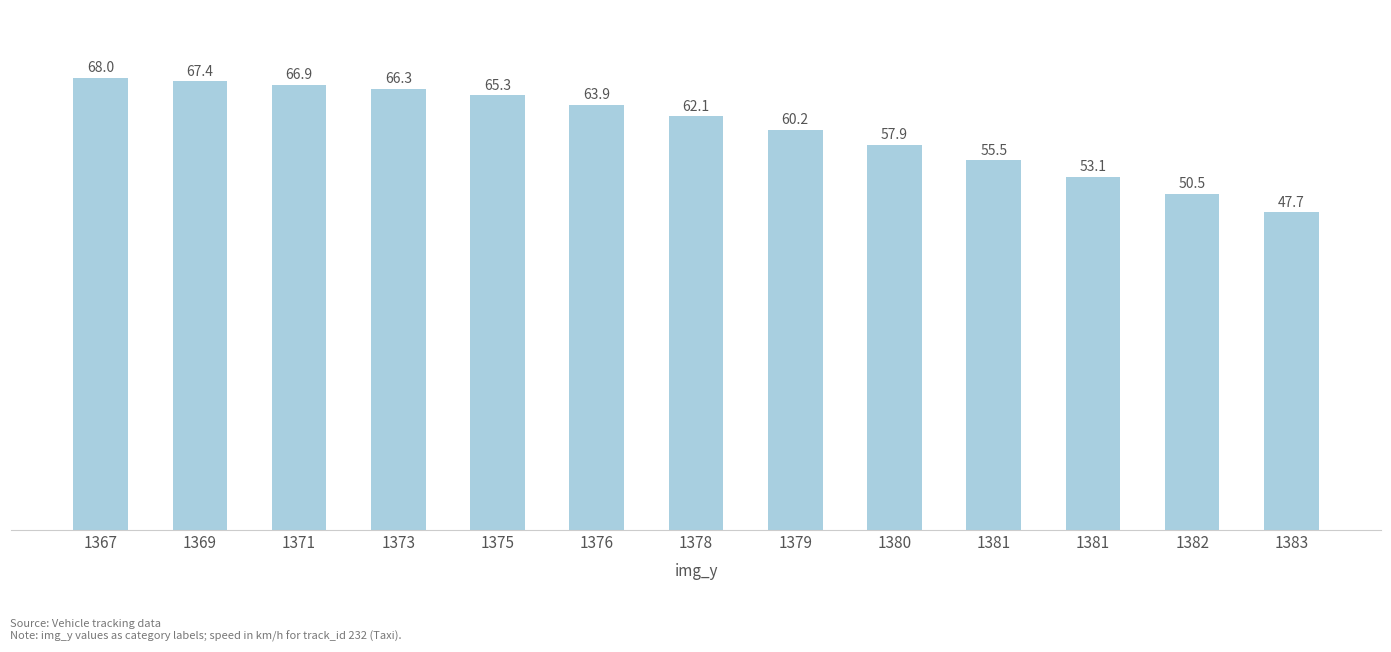

Rank the categories by value from highest to lowest.

1367, 1369, 1371, 1373, 1375, 1376, 1378, 1379, 1380, 1381, 1381, 1382, 1383